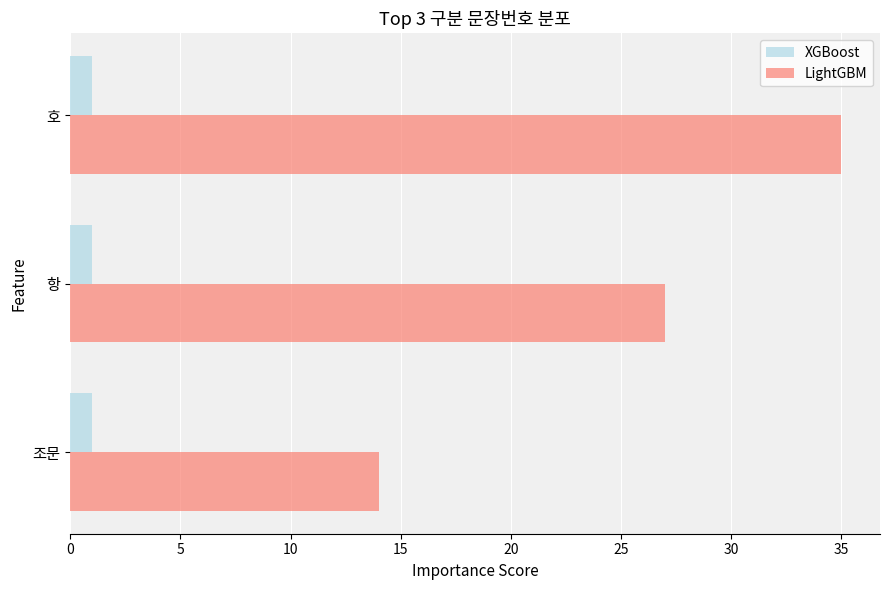

Which series changed the most between 항 and 호?

LightGBM